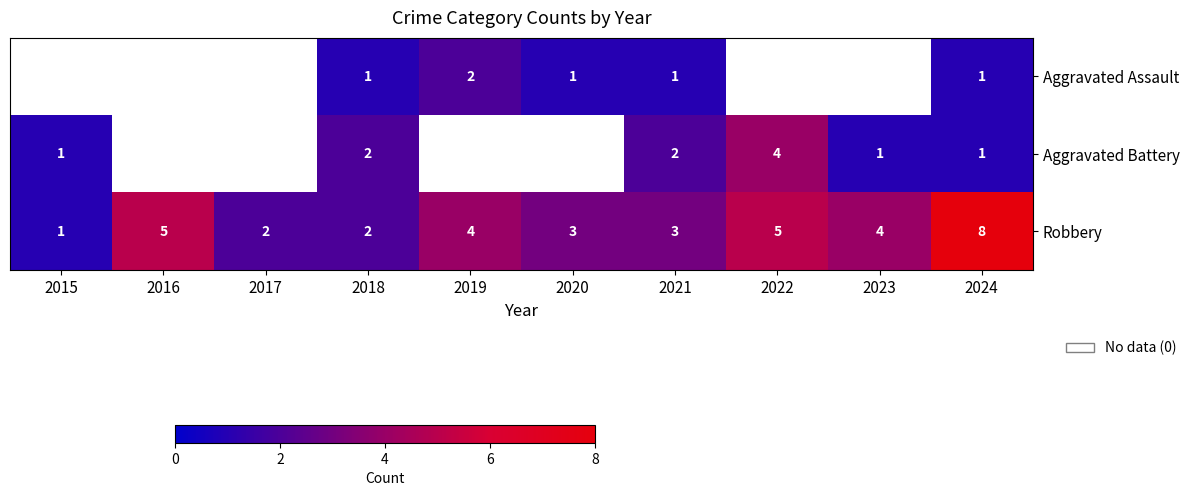

At which label does Robbery first exceed 4?

2016